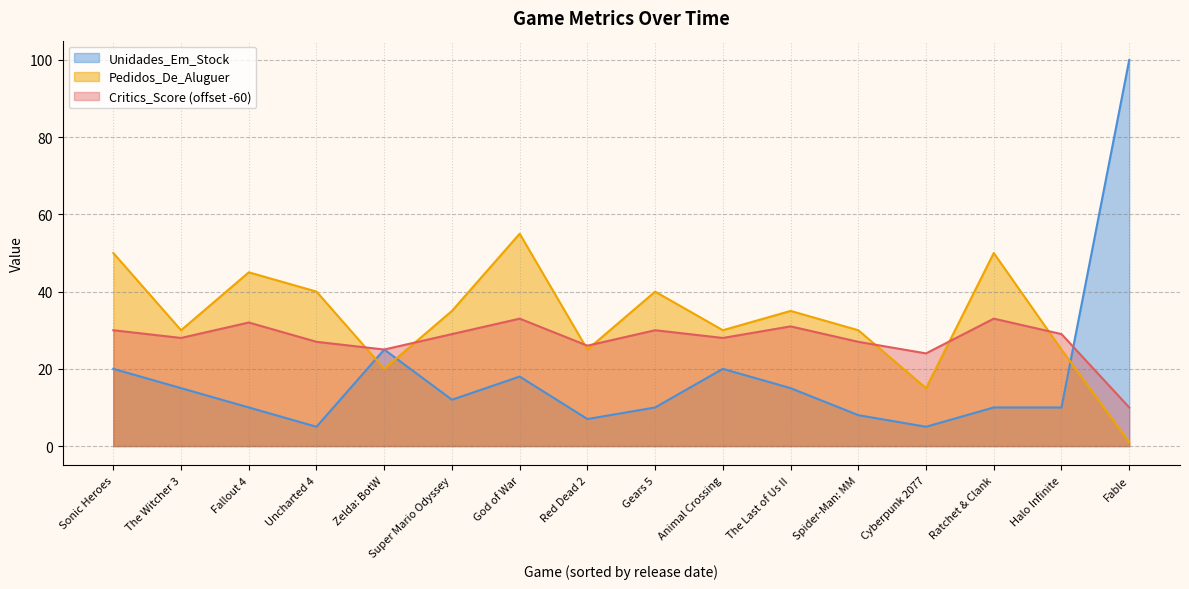

What are all the series names shown in the legend?

Unidades_Em_Stock, Pedidos_De_Aluguer, Critics_Score (offset -60)